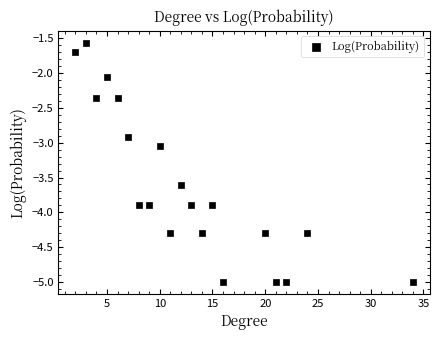

What is the range of X values (max minus min)?

32.0